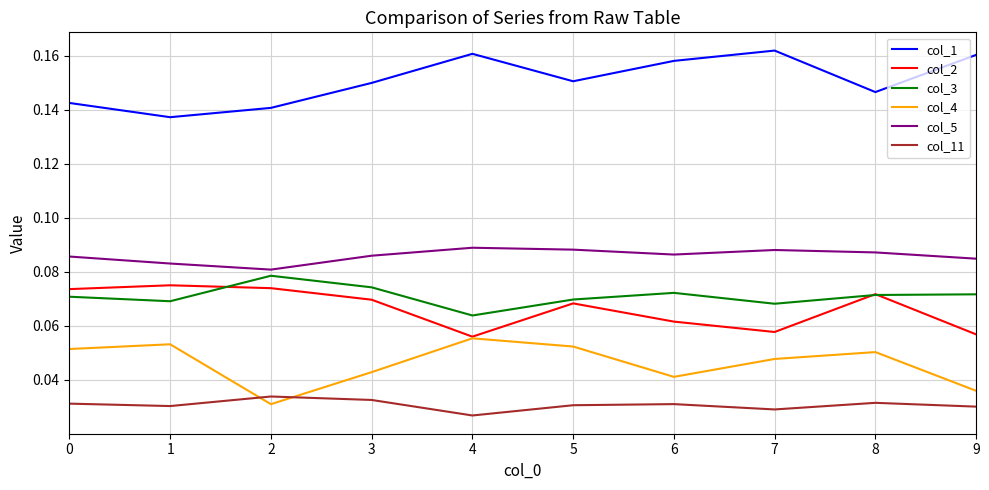

True or false: col_3 and col_11 intersect in this chart.

False